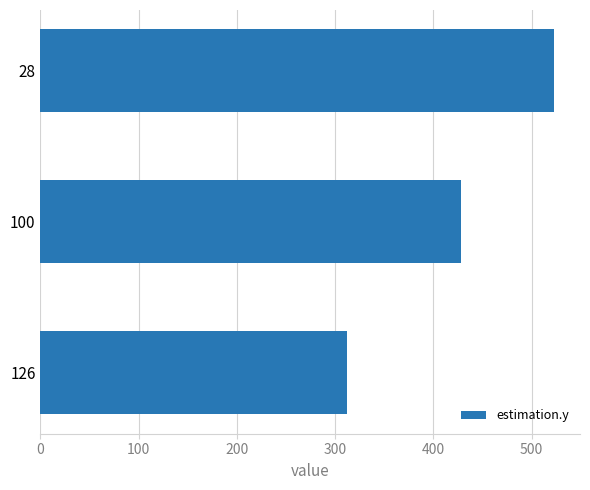

Rank the categories by value from lowest to highest.

126, 100, 28